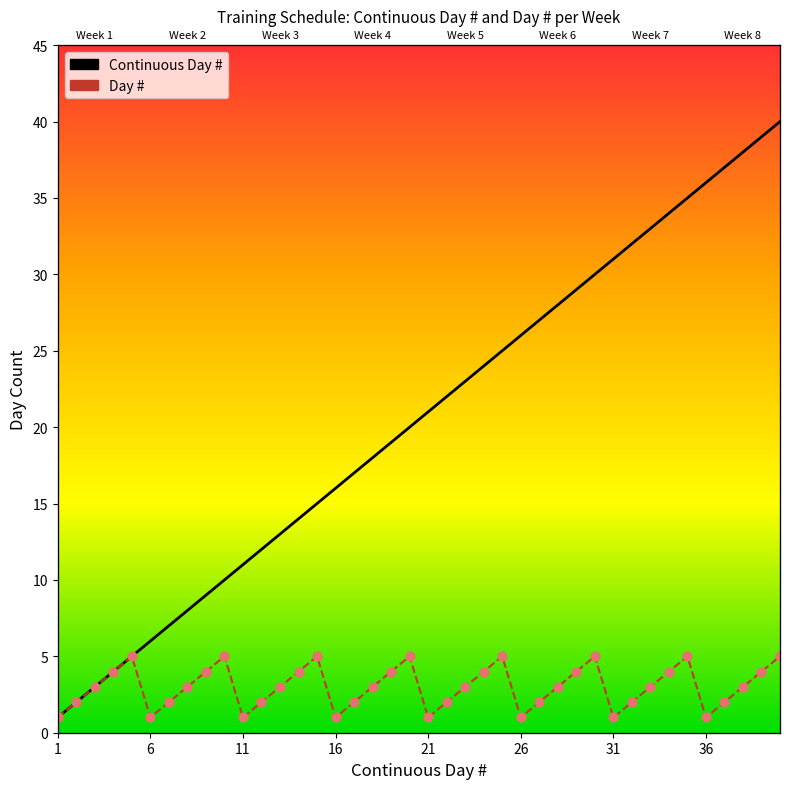

Which series reaches the maximum Y coordinate?

Continuous Day #